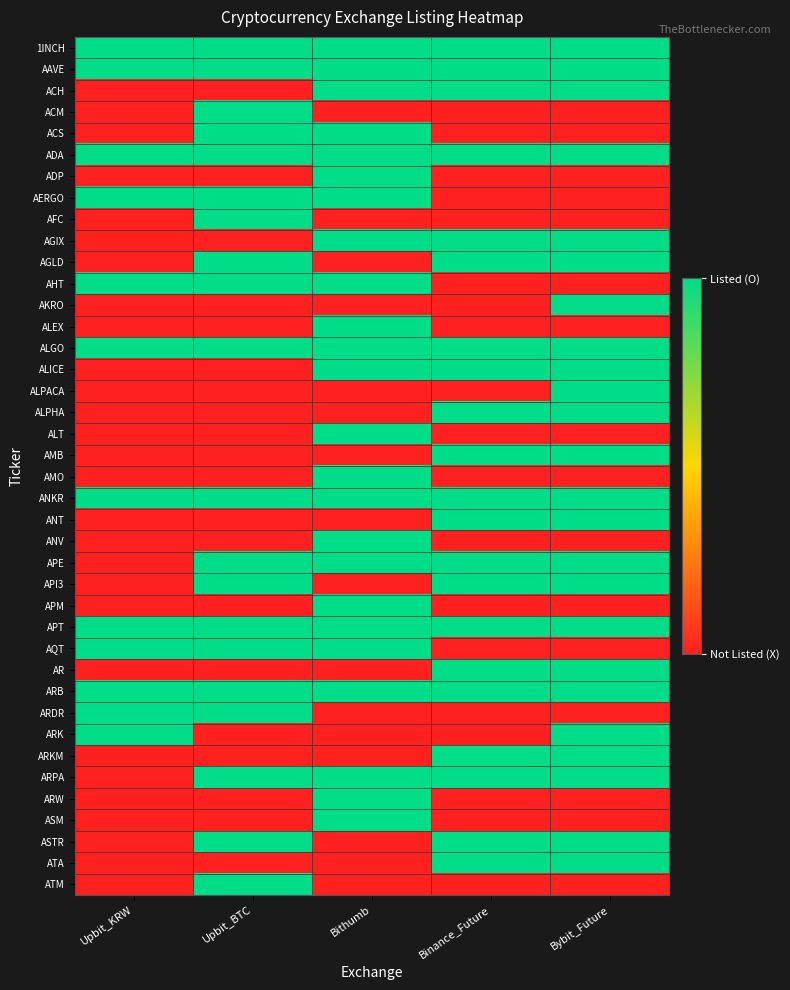

Between Upbit_BTC and Bithumb, which is larger?

Upbit_BTC